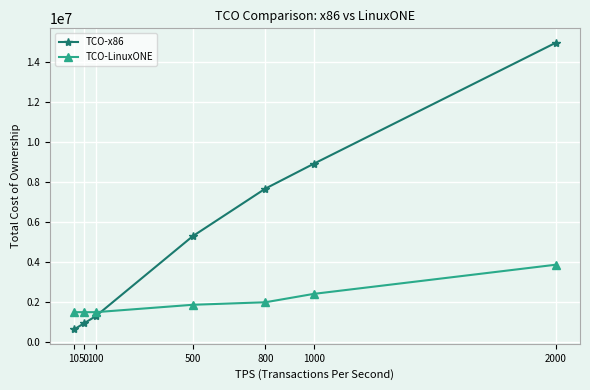

Is the value of TCO-x86 at 1000 greater than the value of TCO-LinuxONE at 50?

Yes